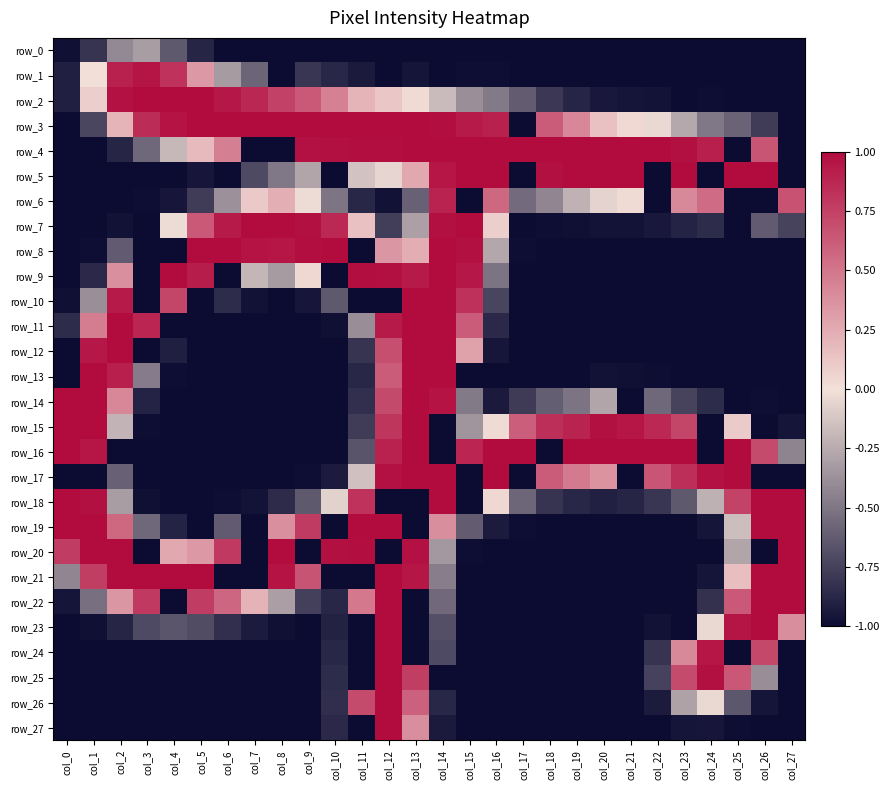

Count the number of categories in the chart.

28